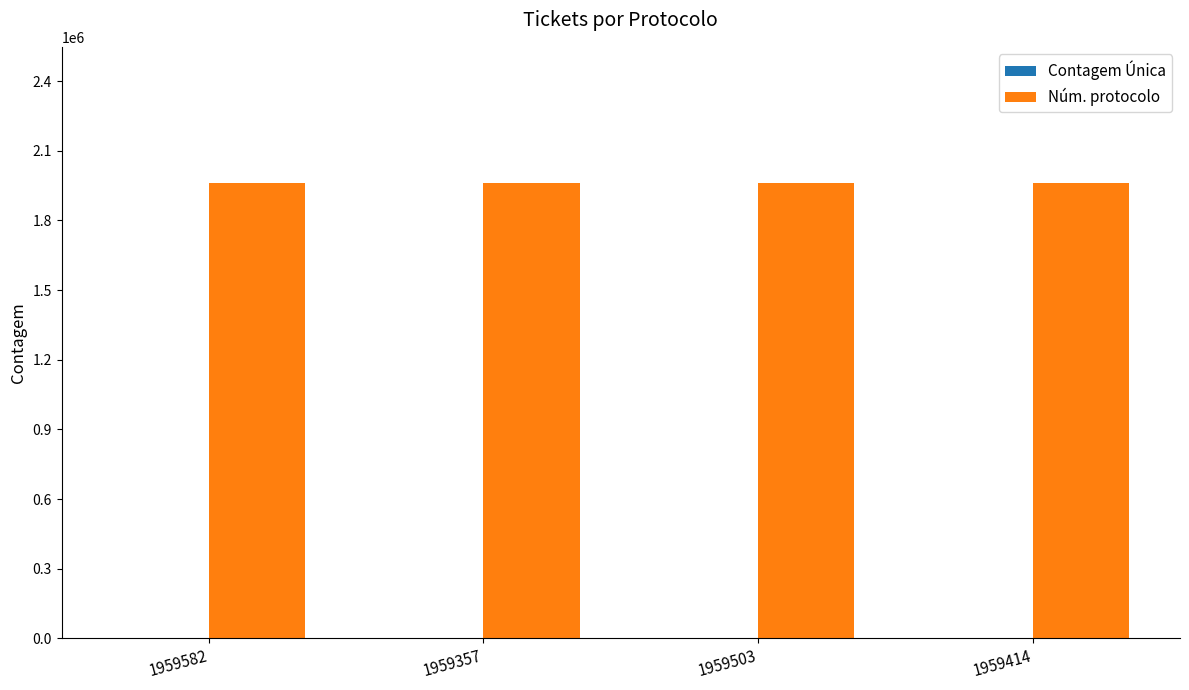

At which label does Núm. protocolo first exceed 1959503?

1959582